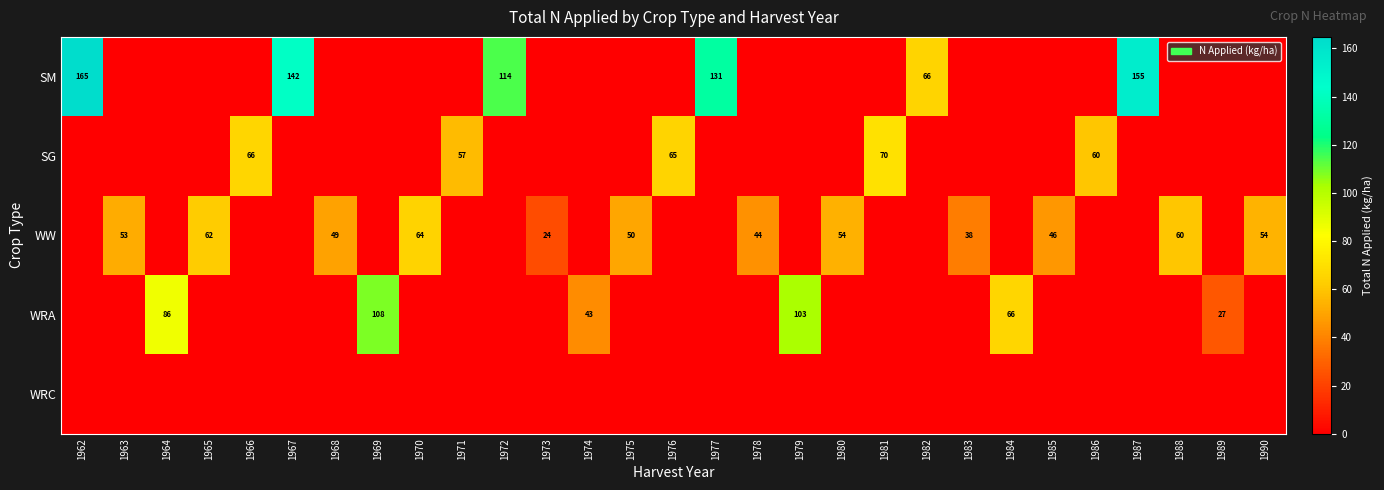

Count the number of categories in the chart.

29